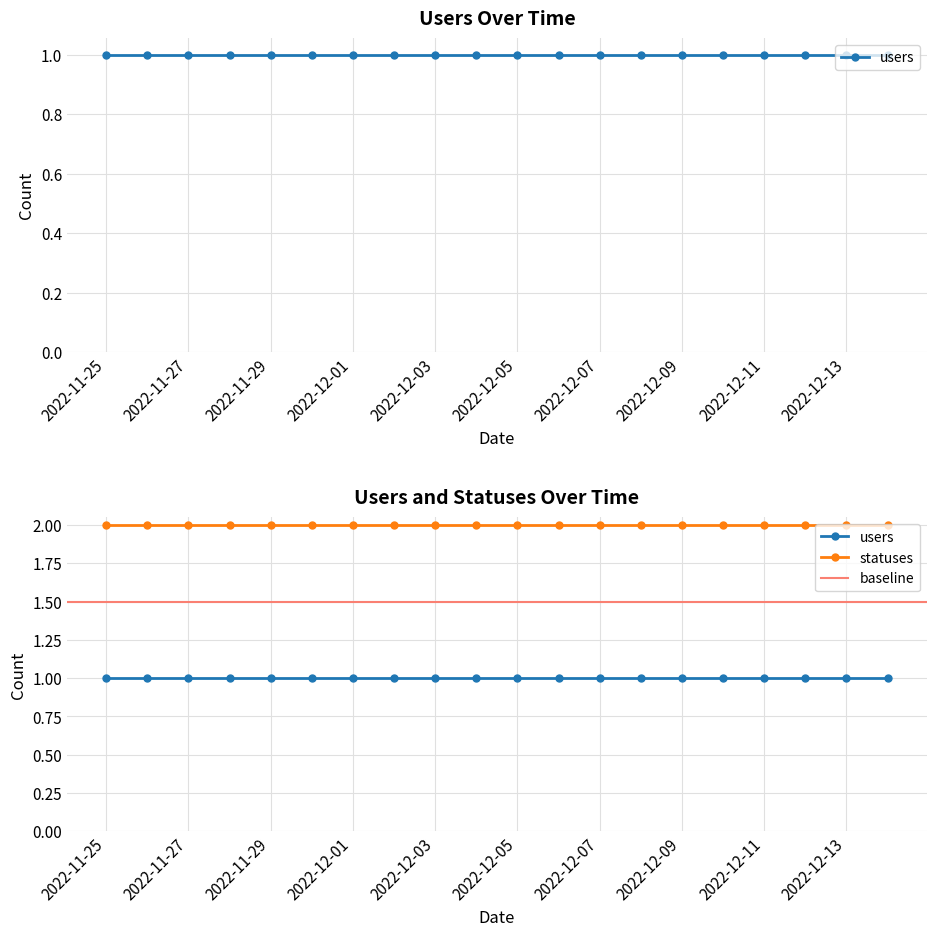

How many categories are shown in the chart?

20